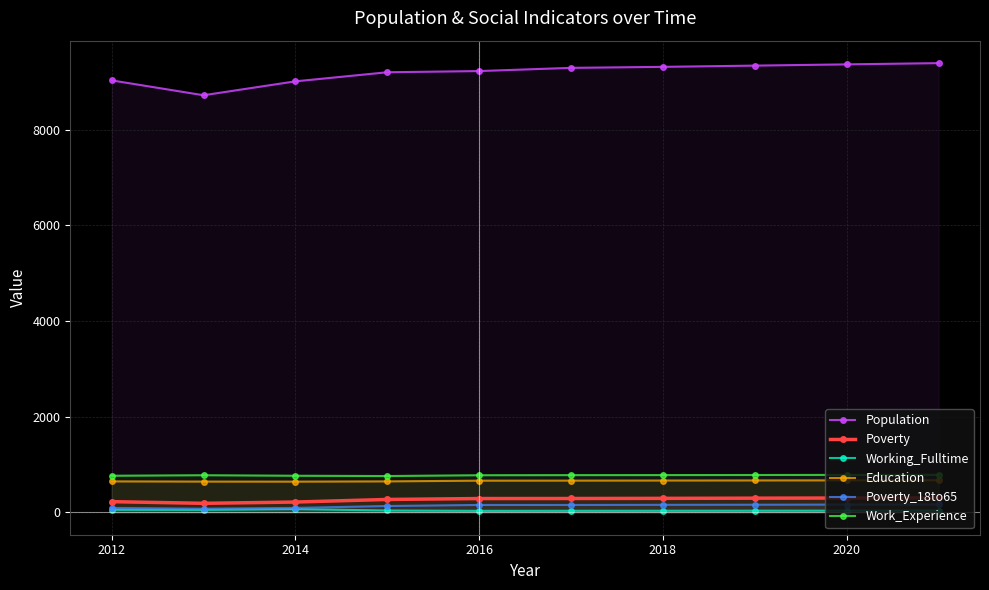

The value of Work_Experience at 2014 is 764. True or false?

True